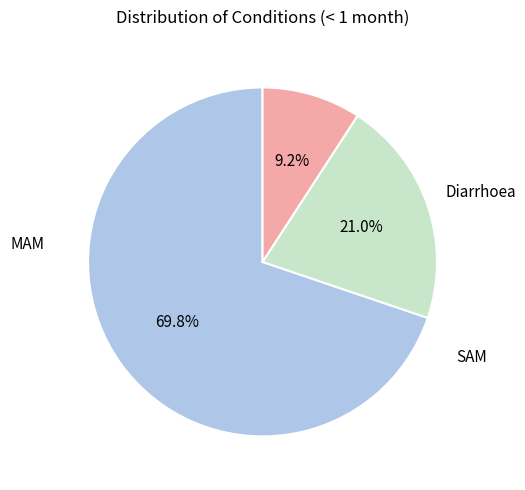

Does any single category account for the majority?

Yes